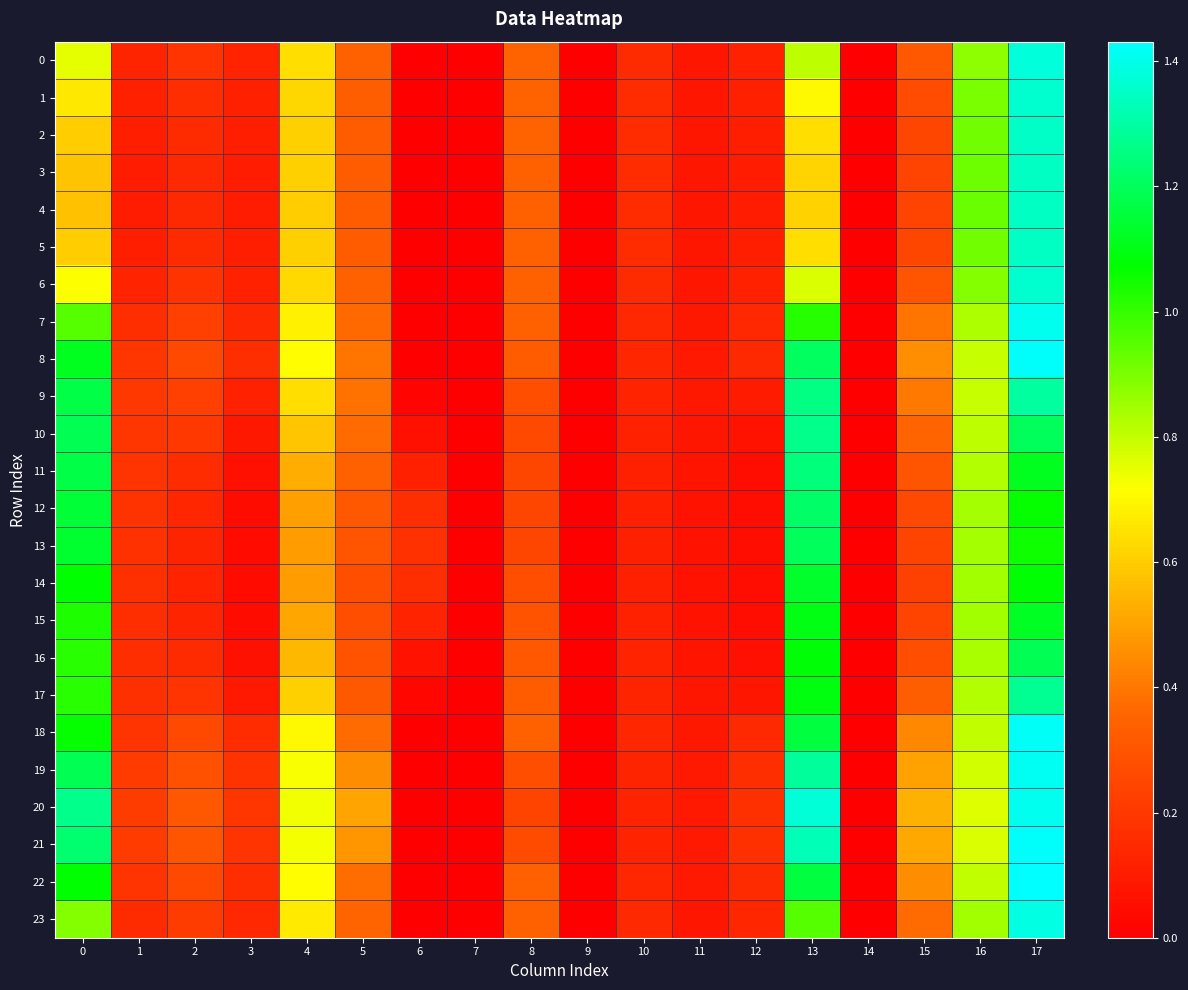

At how many categories does at least one series exceed 0?

16